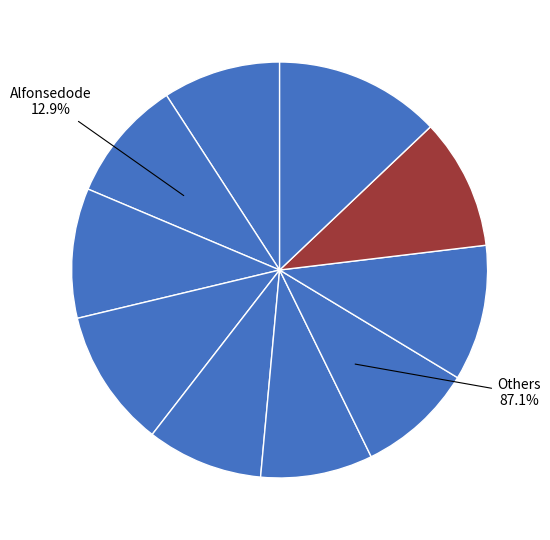

Which slice is the largest?

Alfonsedode